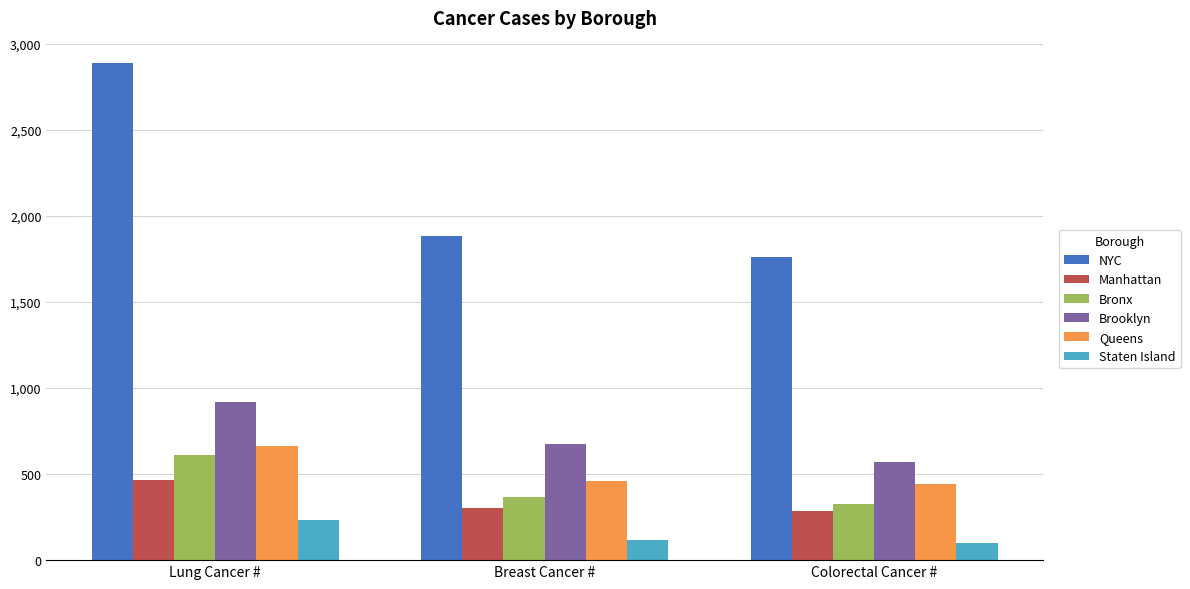

What is the average value of the NYC series?

2179